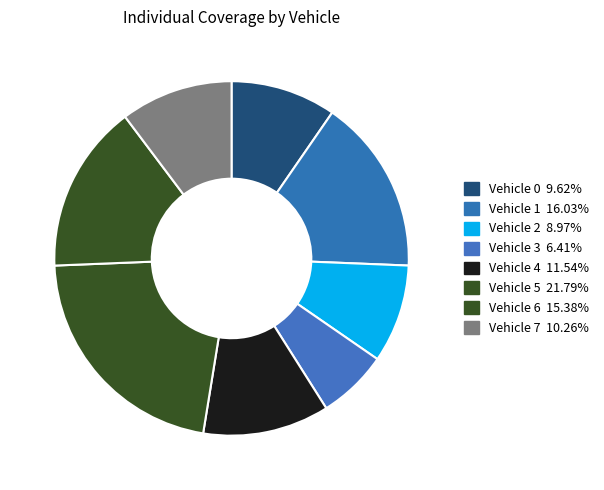

Do Vehicle 6 and Vehicle 7 together represent more than half of the pie?

No